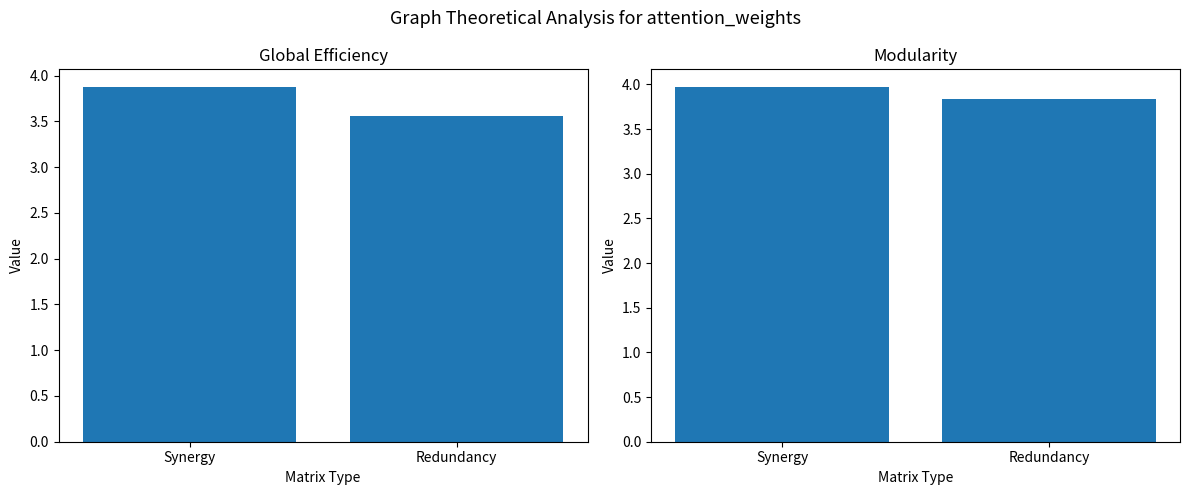

Reading left to right, extract all data points from this chart.

Global Efficiency: 3.9	3.6
Modularity: 4.0	3.8